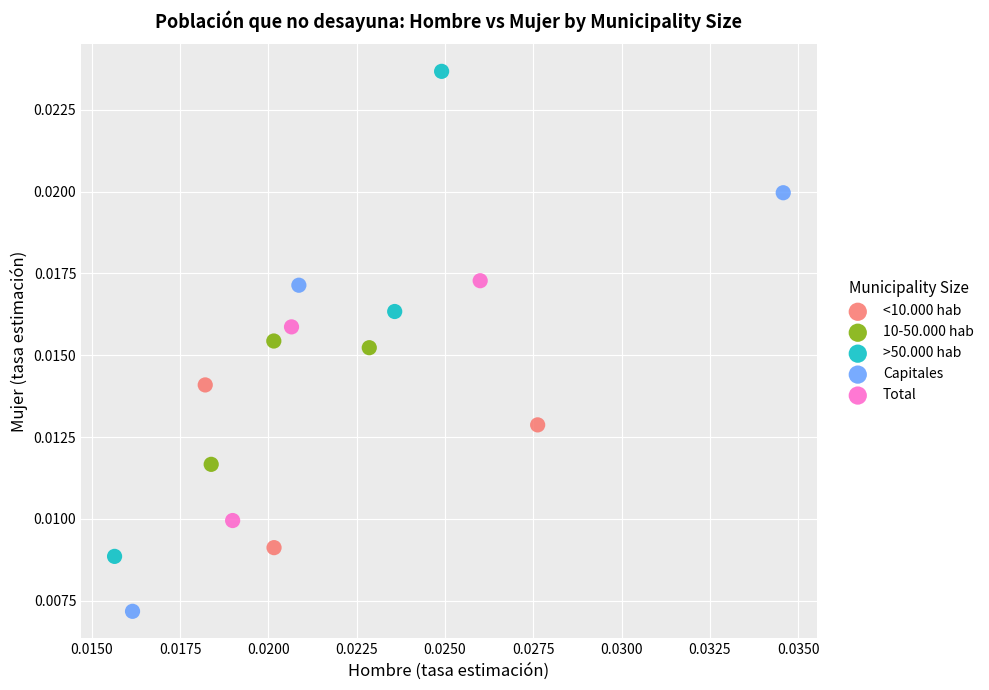

Which series reaches the minimum Y coordinate?

Capitales